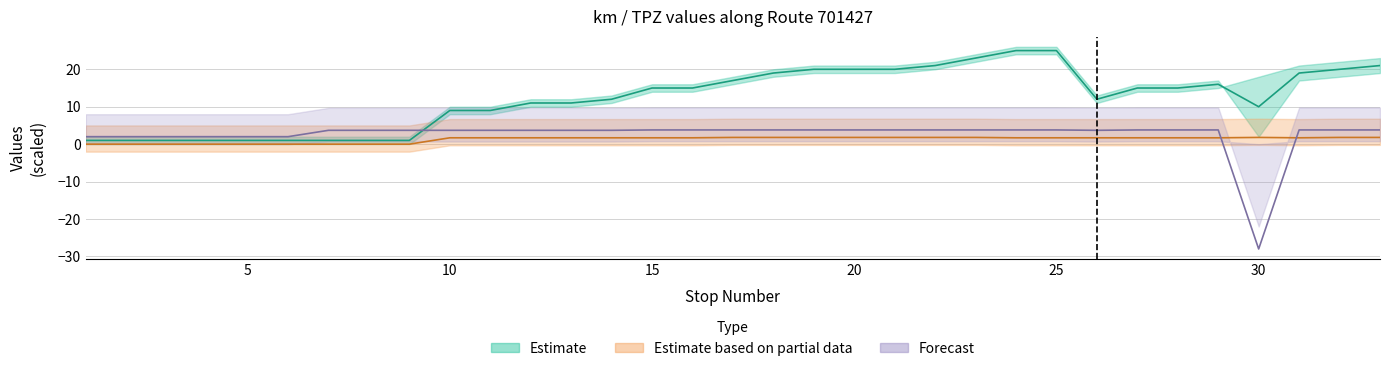

True or false: col_30 has more than 2 points higher than both neighbors.

False